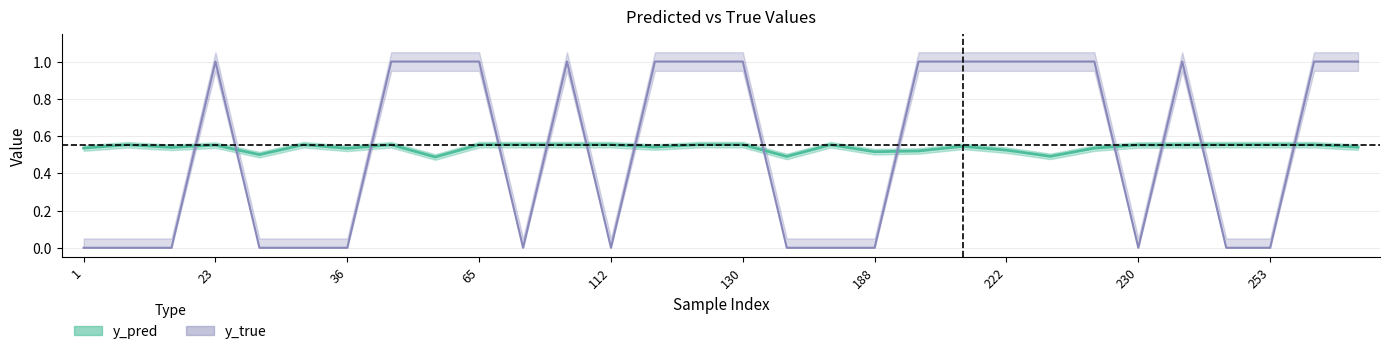

What is the sum of all y_true values?

16.0